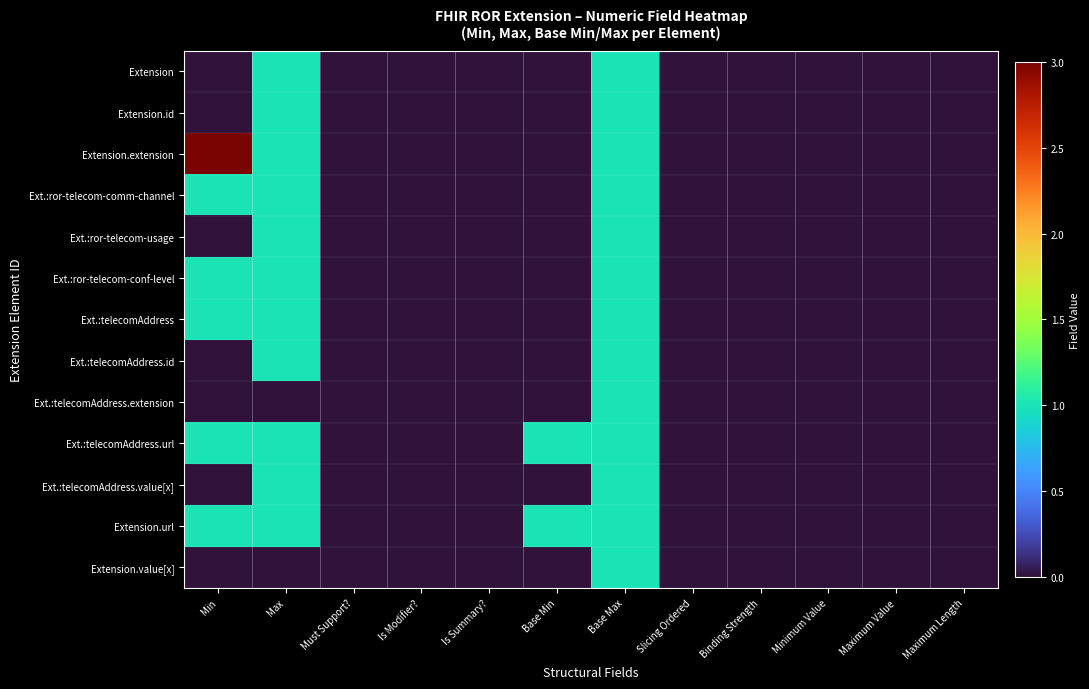

At which category is the sum across all series the highest?

Base Max